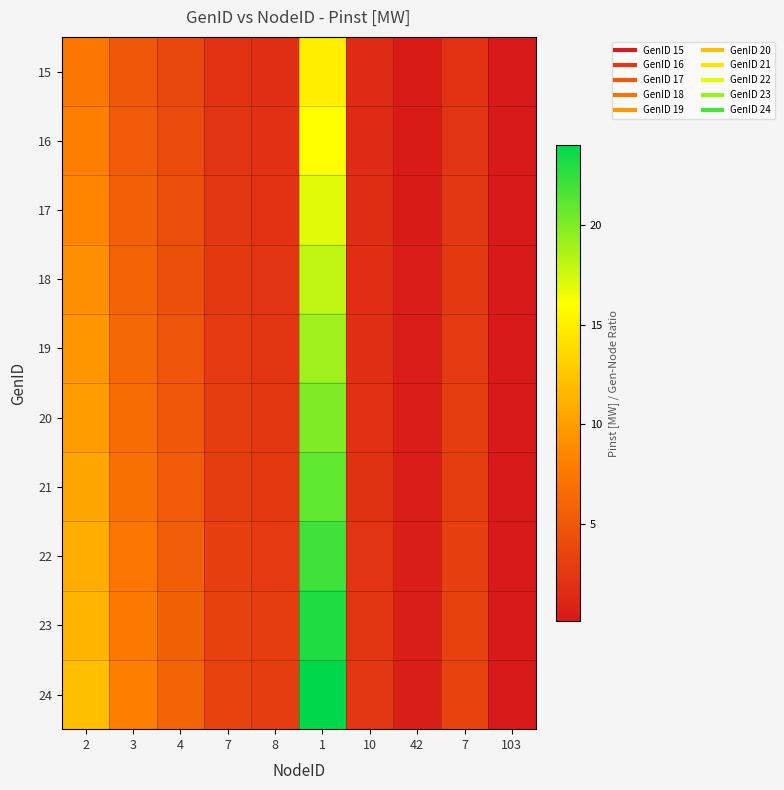

Which has a higher value, 42 or 103?

42